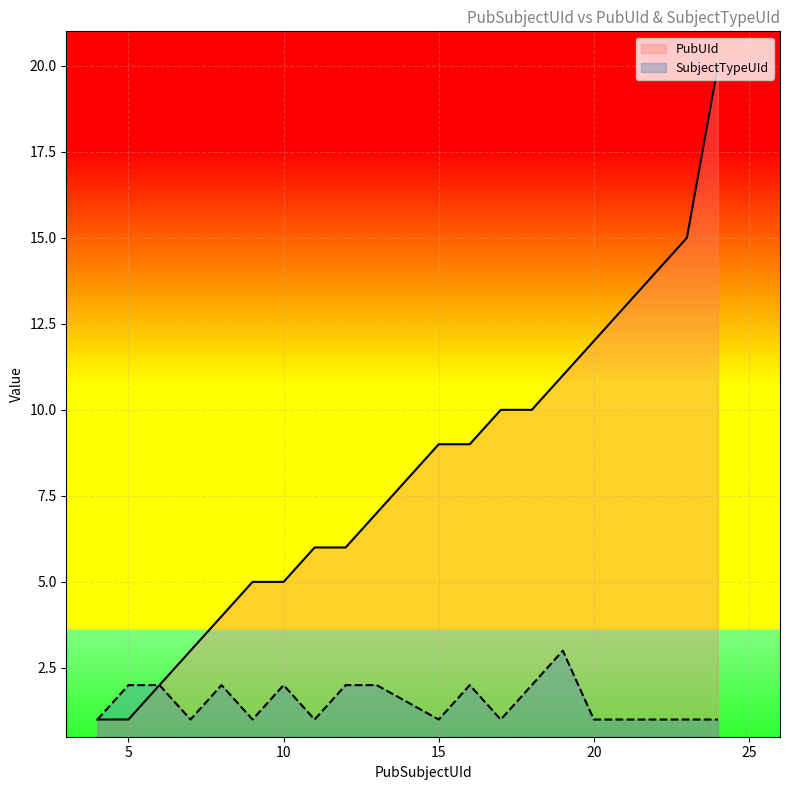

True or false: SubjectTypeUId has a value of 1 at 11.

True